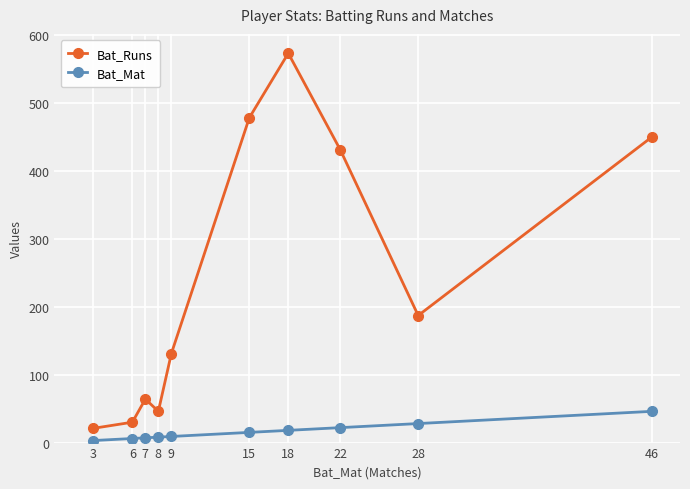

Which series has the largest total across all categories?

Bat_Runs